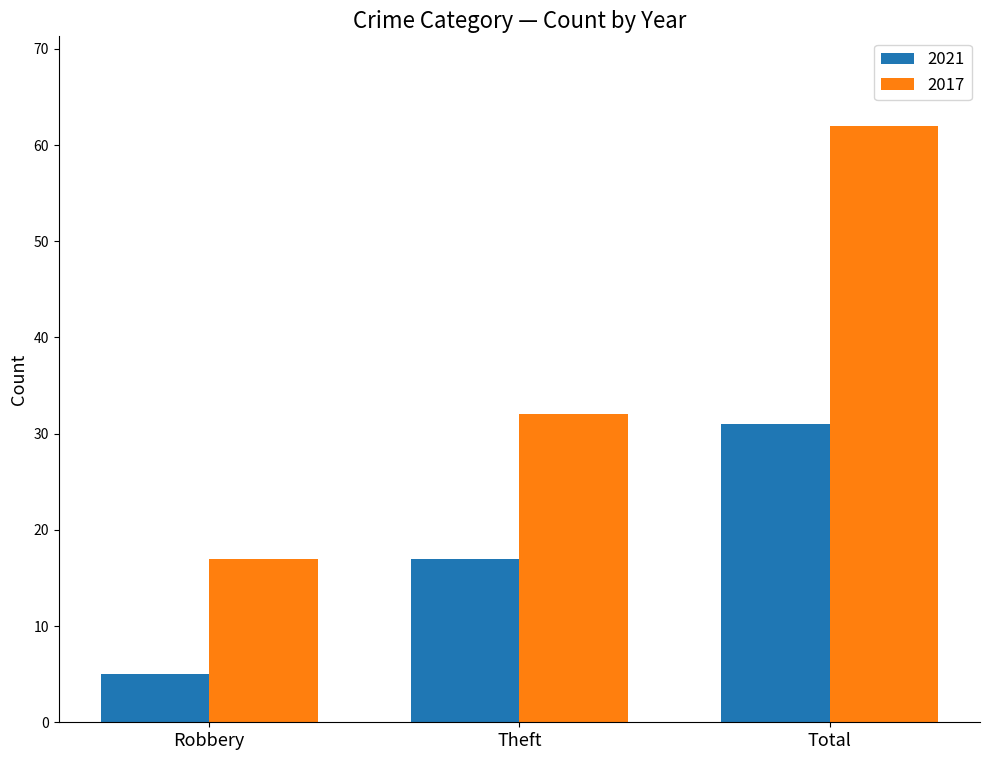

Reading right to left, what are all the values shown in this chart?

2021: Total=31	Theft=17	Robbery=5
2017: Total=62	Theft=32	Robbery=17